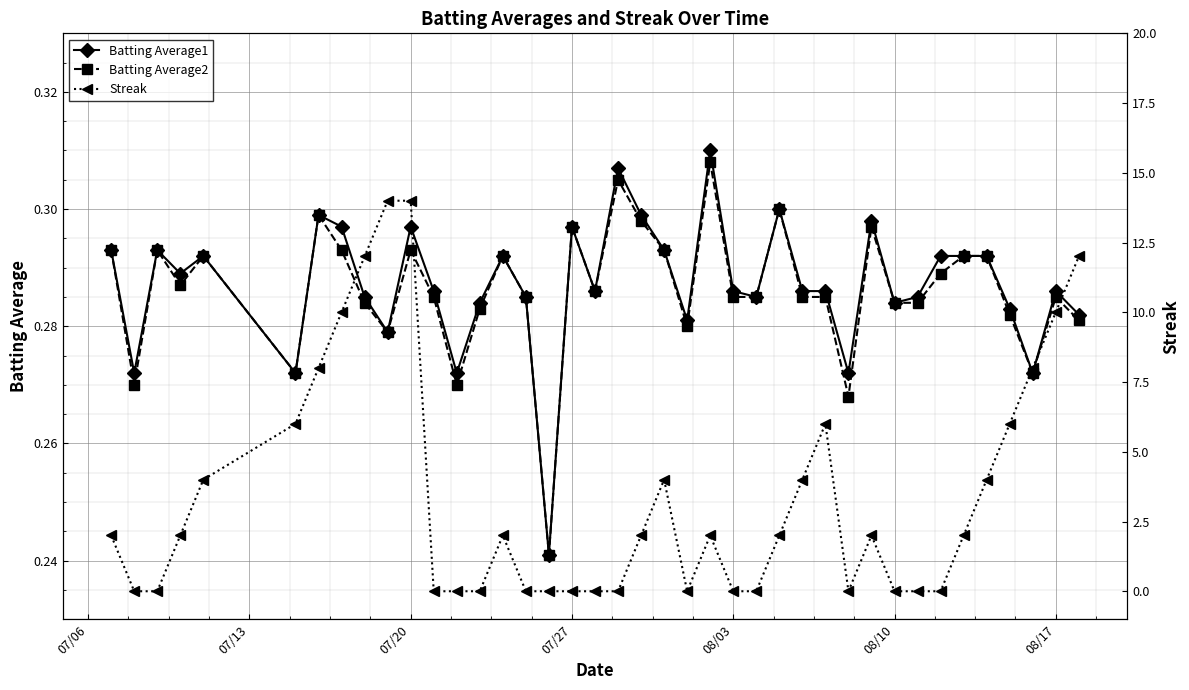

Which series has the largest total across all categories?

Streak